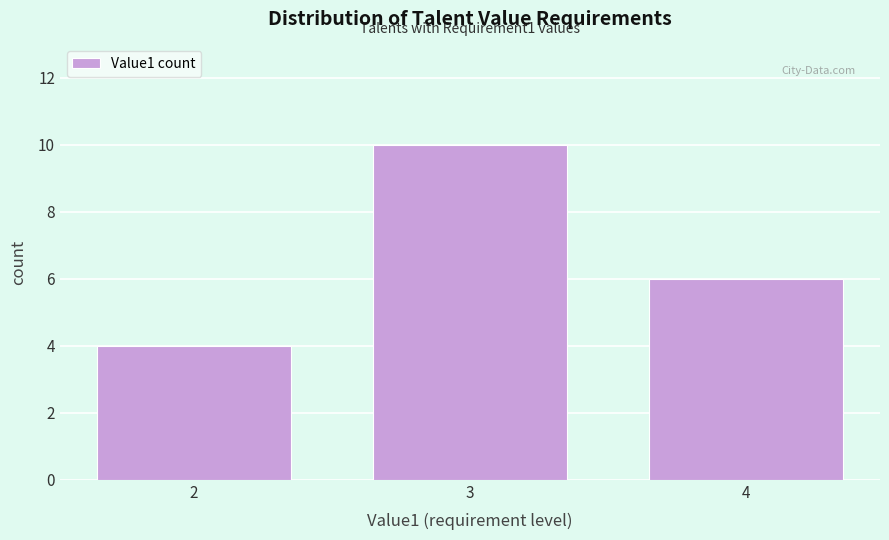

Over which range of the x-axis is the bar tallest?

2.5 to 3.5